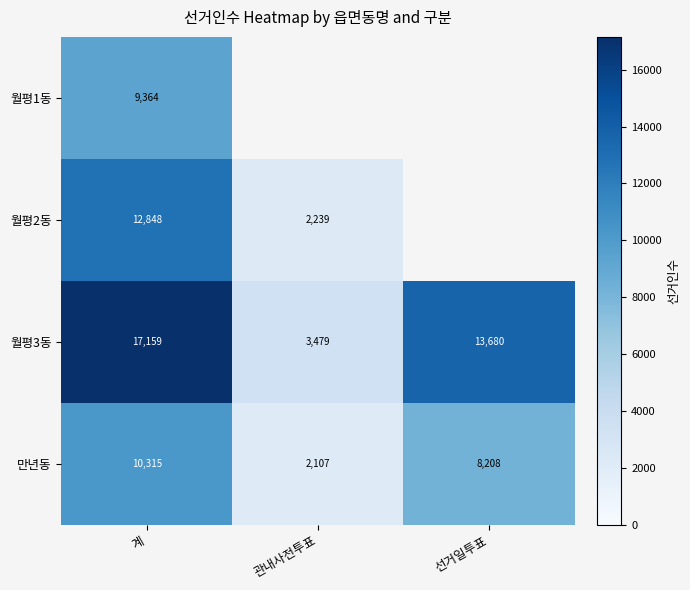

At which label does 만년동 reach its peak?

계